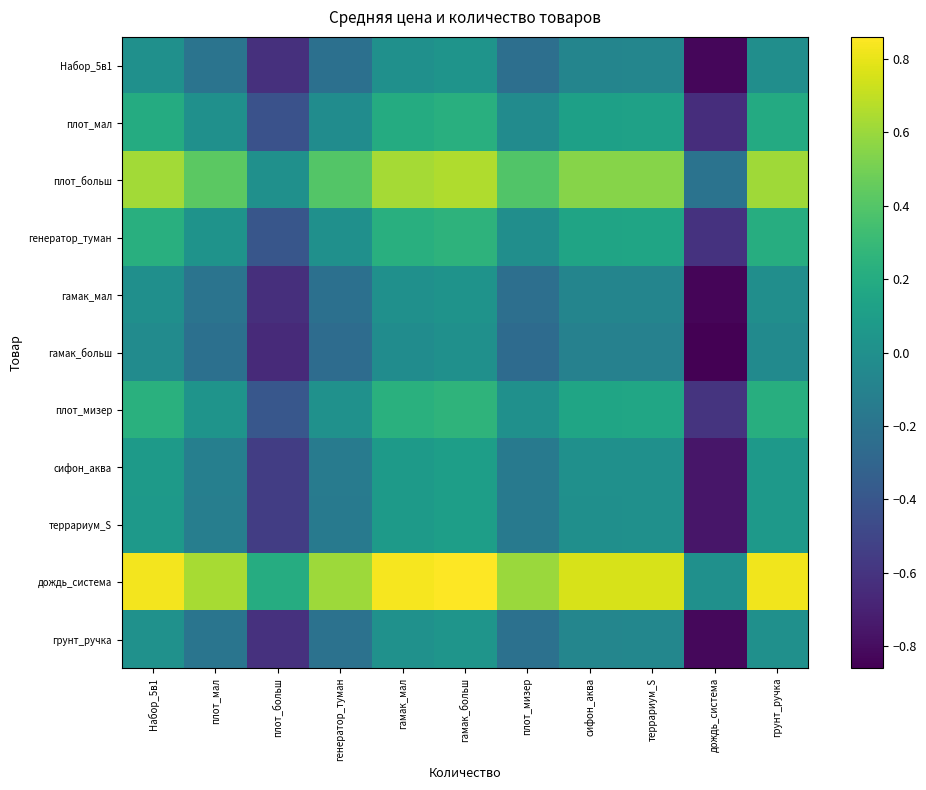

At how many categories does at least one series exceed 0?

10